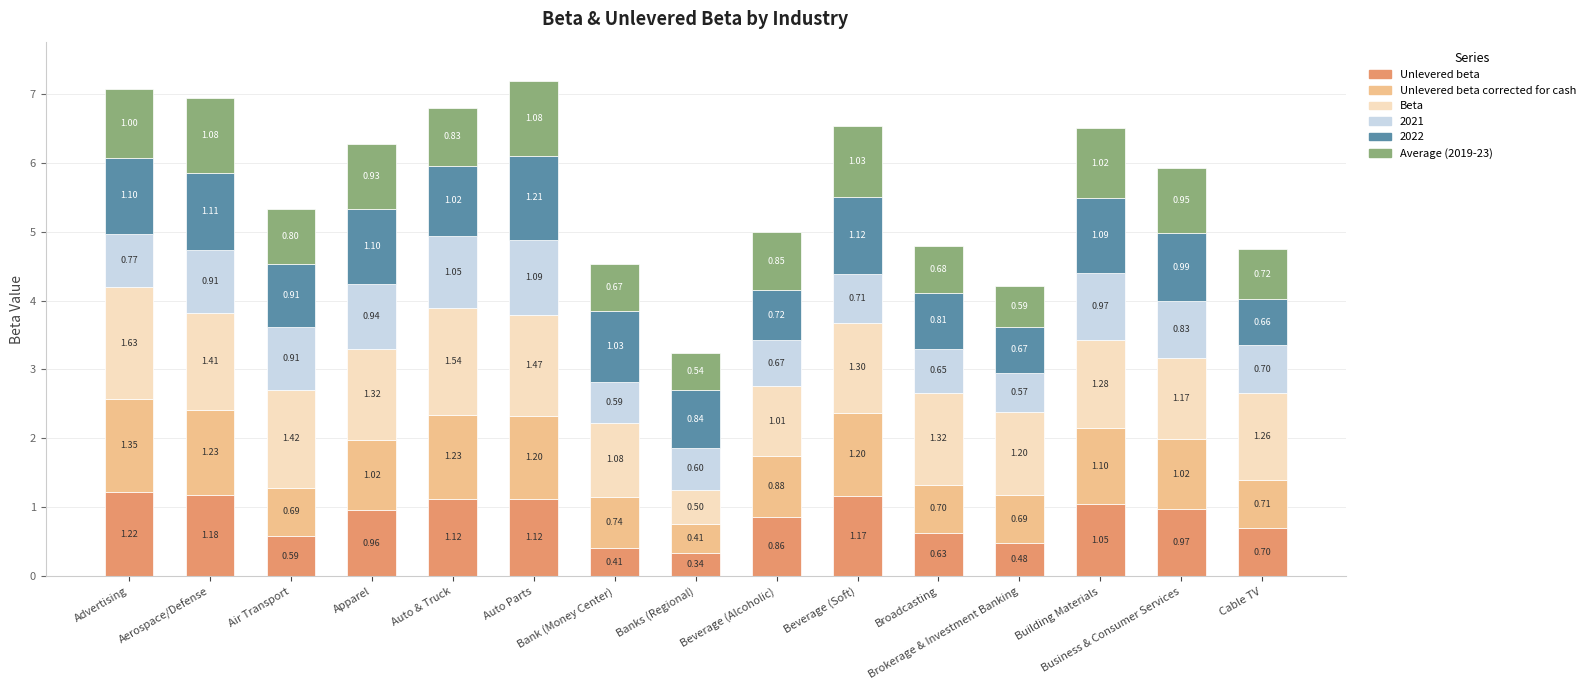

At which category is the sum across all series the highest?

Auto Parts